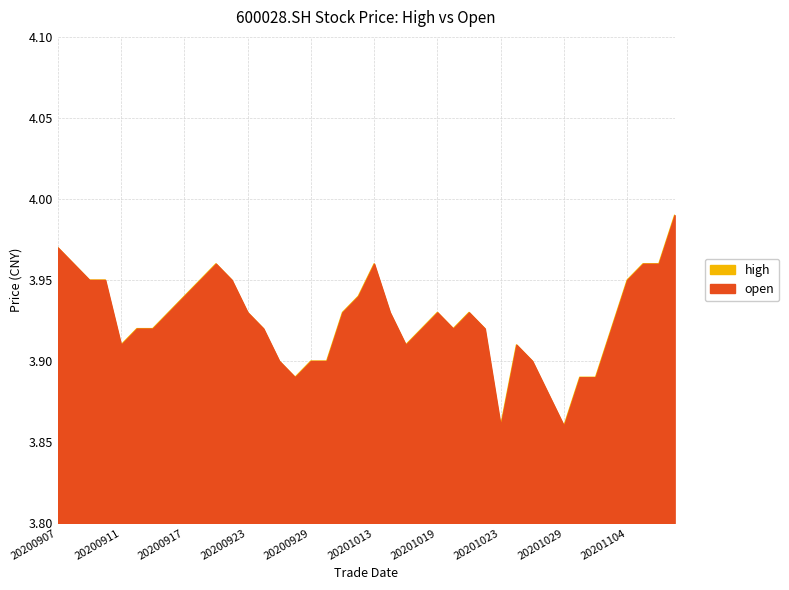

Reading left to right, transcribe all the data shown in this chart.

high: 20200907=4.0	20200908=4.0	20200909=4.0	20200910=4.0	20200911=3.9	20200914=3.9	20200915=3.9	20200916=4.0	20200917=4.0	20200918=4.0	20200921=4.0	20200922=4.0	20200923=3.9	20200924=3.9	20200925=3.9	20200928=3.9	20200929=3.9	20200930=3.9	20201009=4.0	20201012=4.0	20201013=4.0	20201014=3.9	20201015=3.9	20201016=3.9	20201019=4.0	20201020=3.9	20201021=3.9	20201022=3.9	20201023=3.9	20201026=3.9	20201027=3.9	20201028=3.9	20201029=3.9	20201030=3.9	20201102=3.9	20201103=4.0	20201104=4.0	20201105=4.0	20201106=4.0	20201109=4.0
open: 20200907=4.0	20200908=4.0	20200909=4.0	20200910=4.0	20200911=3.9	20200914=3.9	20200915=3.9	20200916=3.9	20200917=3.9	20200918=4.0	20200921=4.0	20200922=4.0	20200923=3.9	20200924=3.9	20200925=3.9	20200928=3.9	20200929=3.9	20200930=3.9	20201009=3.9	20201012=3.9	20201013=4.0	20201014=3.9	20201015=3.9	20201016=3.9	20201019=3.9	20201020=3.9	20201021=3.9	20201022=3.9	20201023=3.9	20201026=3.9	20201027=3.9	20201028=3.9	20201029=3.9	20201030=3.9	20201102=3.9	20201103=3.9	20201104=4.0	20201105=4.0	20201106=4.0	20201109=4.0